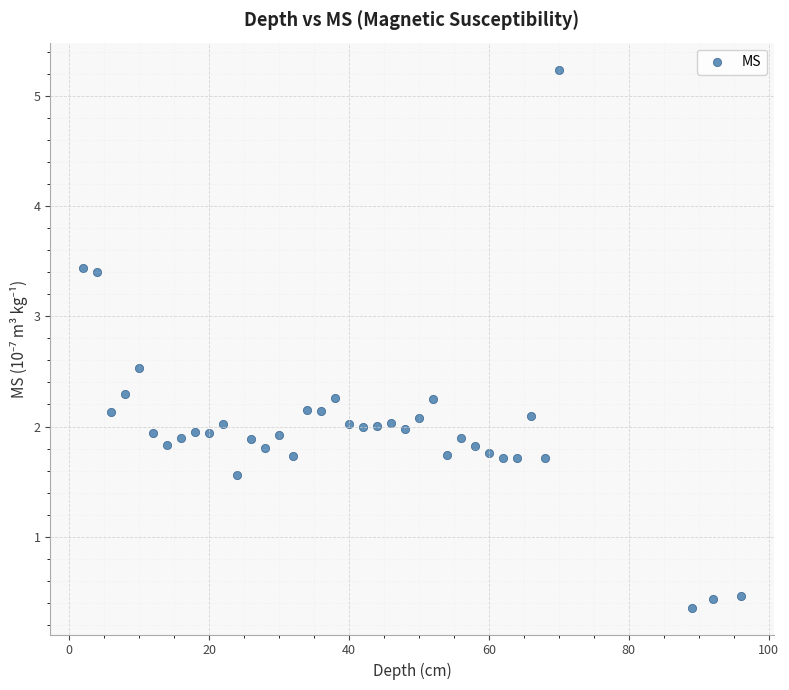

What is the range of Y values (max minus min)?

4.9